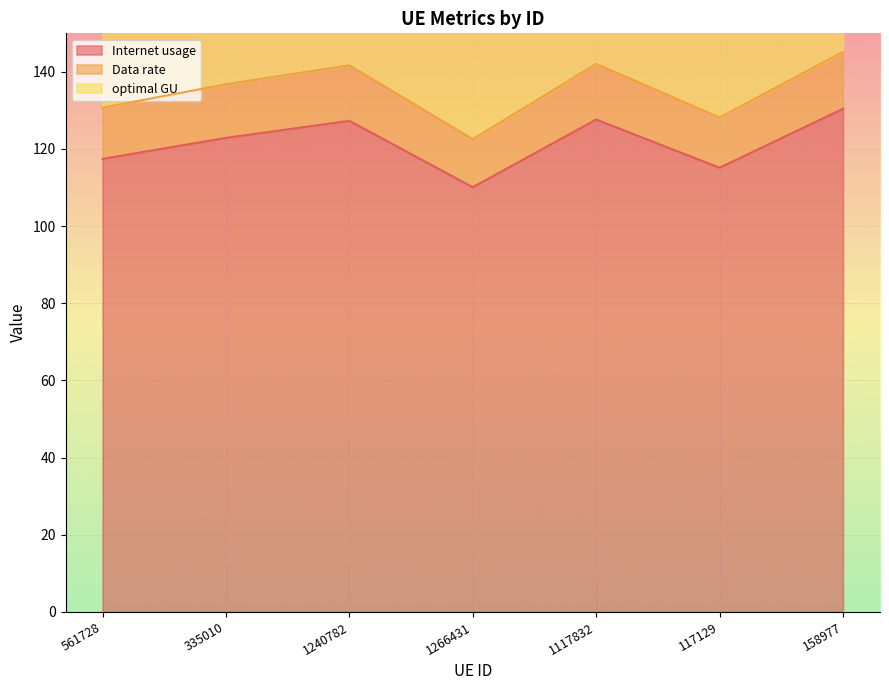

Rank the series at 158977 from lowest to highest value.

Internet usage, Data rate, optimal GU